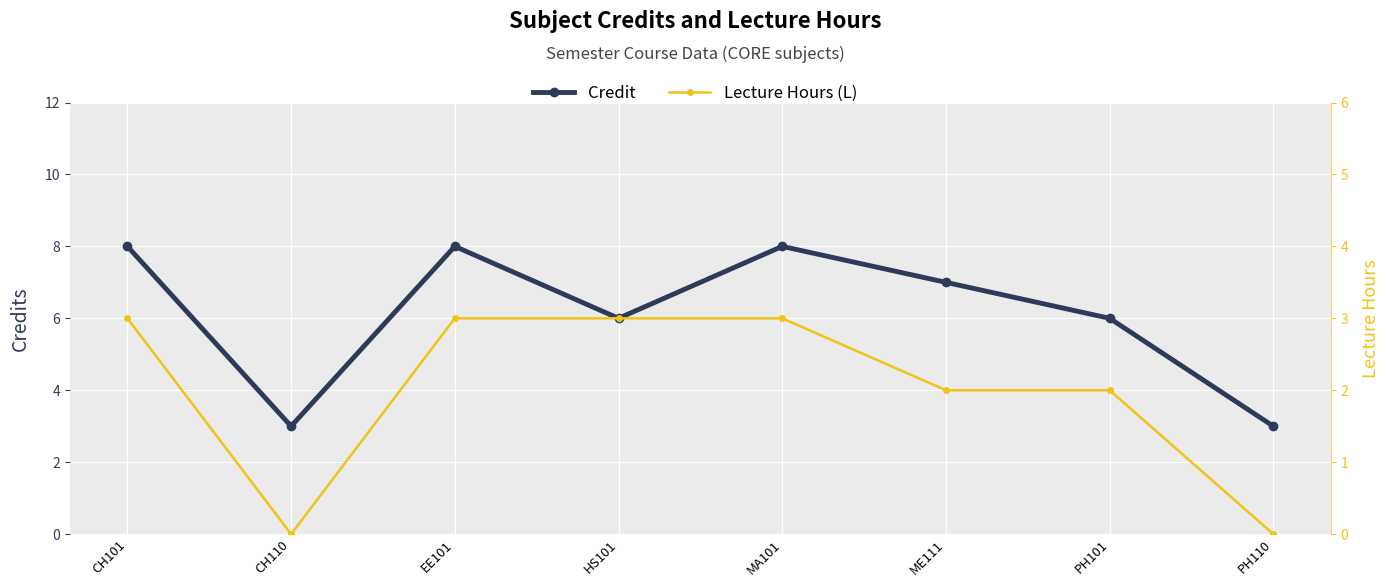

Which series changed the most between ME111 and PH110?

Credit